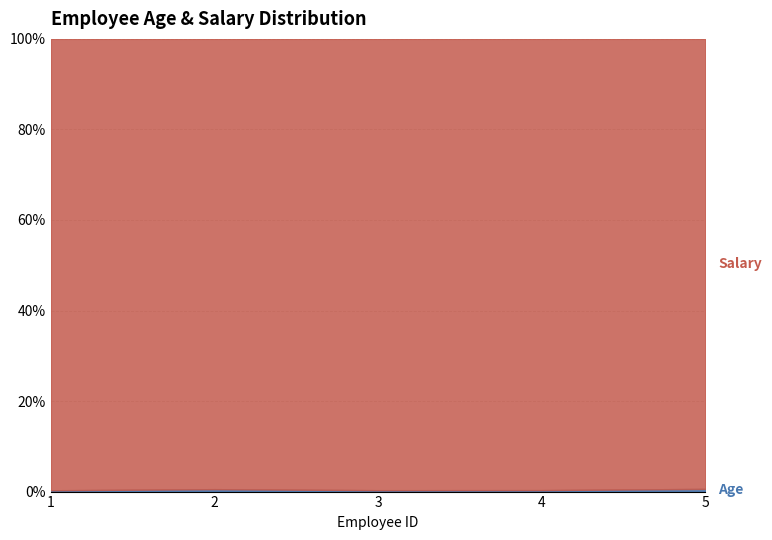

Which category has the highest value in the Age series?

1